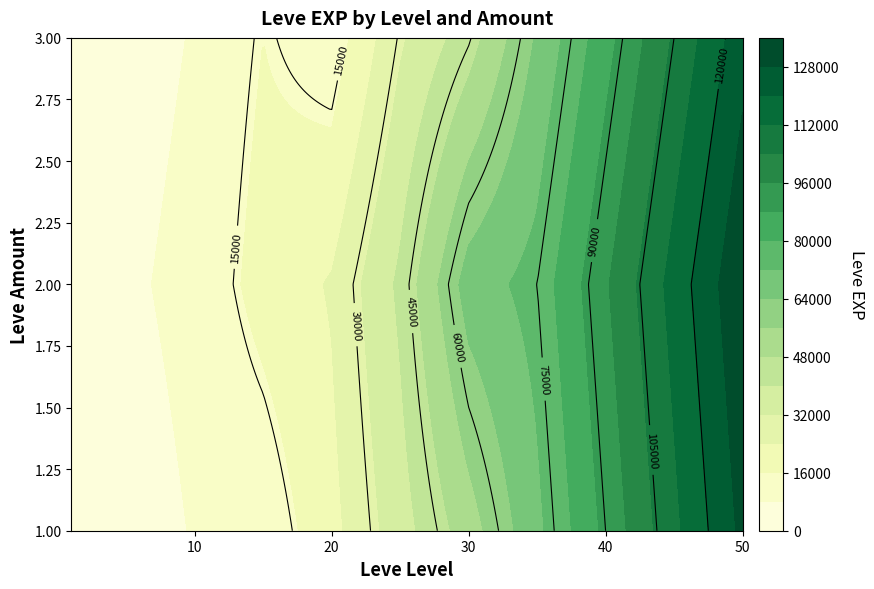

Rank the series by their maximum value, from lowest to highest.

3, 1, 2